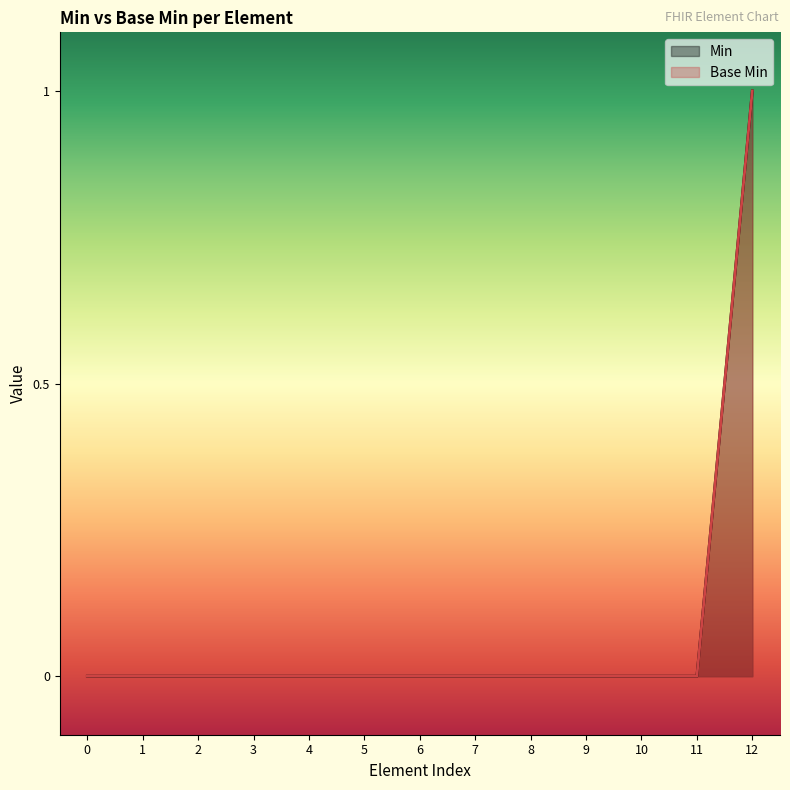

What is the difference between the maximum and minimum values in the Min series?

1